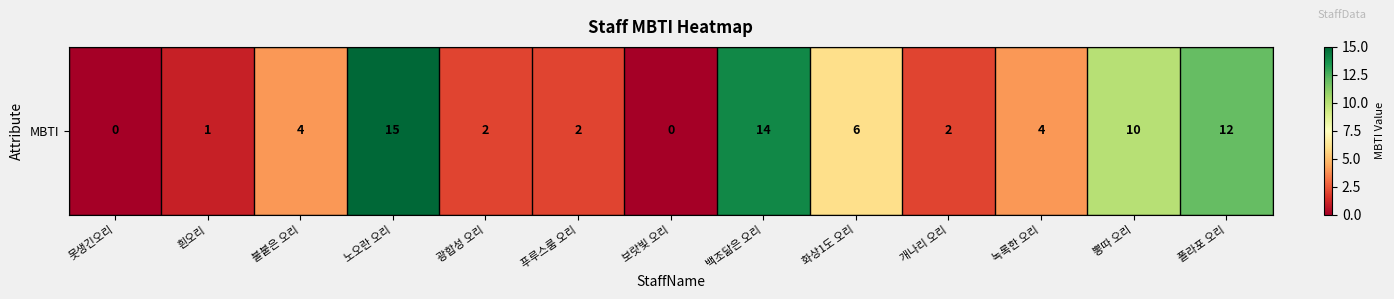

What is the sum of all values?

72